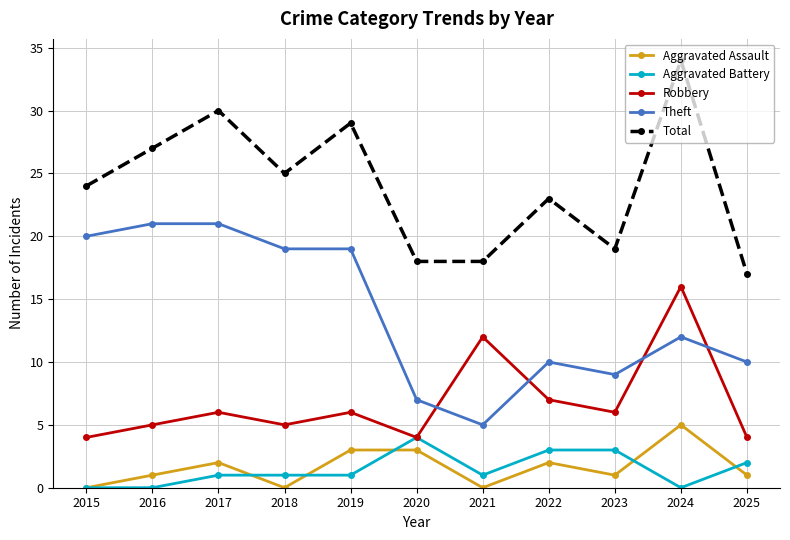

Reading right to left, transcribe all the data shown in this chart.

Aggravated Assault: 1	5	1	2	0	3	3	0	2	1	0
Aggravated Battery: 2	0	3	3	1	4	1	1	1	0	0
Robbery: 4	16	6	7	12	4	6	5	6	5	4
Theft: 10	12	9	10	5	7	19	19	21	21	20
Total: 17	34	19	23	18	18	29	25	30	27	24